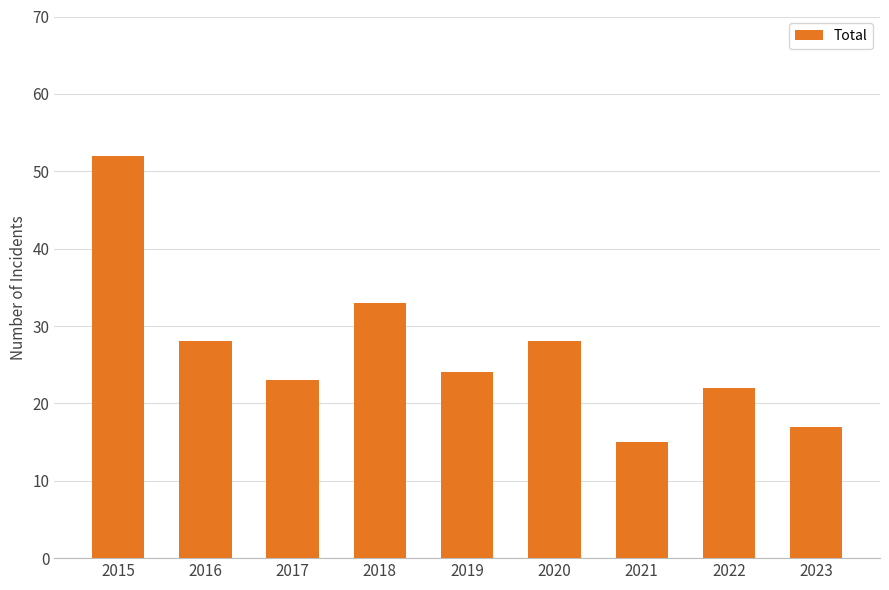

At which label is the value closest to 33?

2018